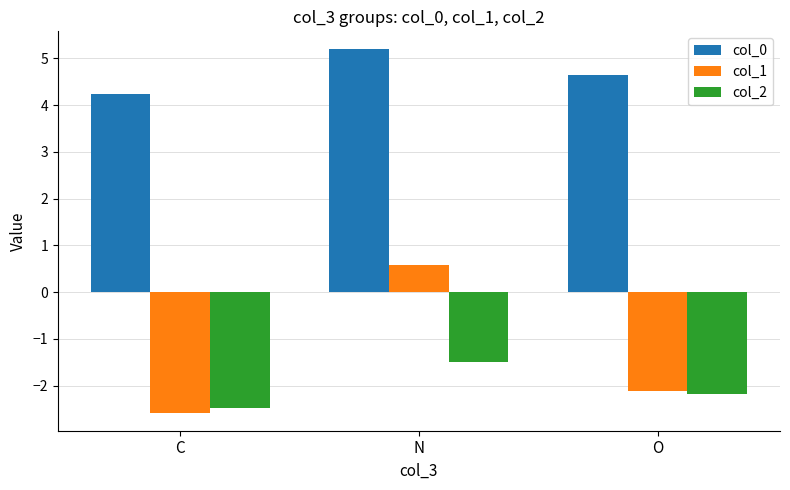

Does the chart contain any negative values?

Yes